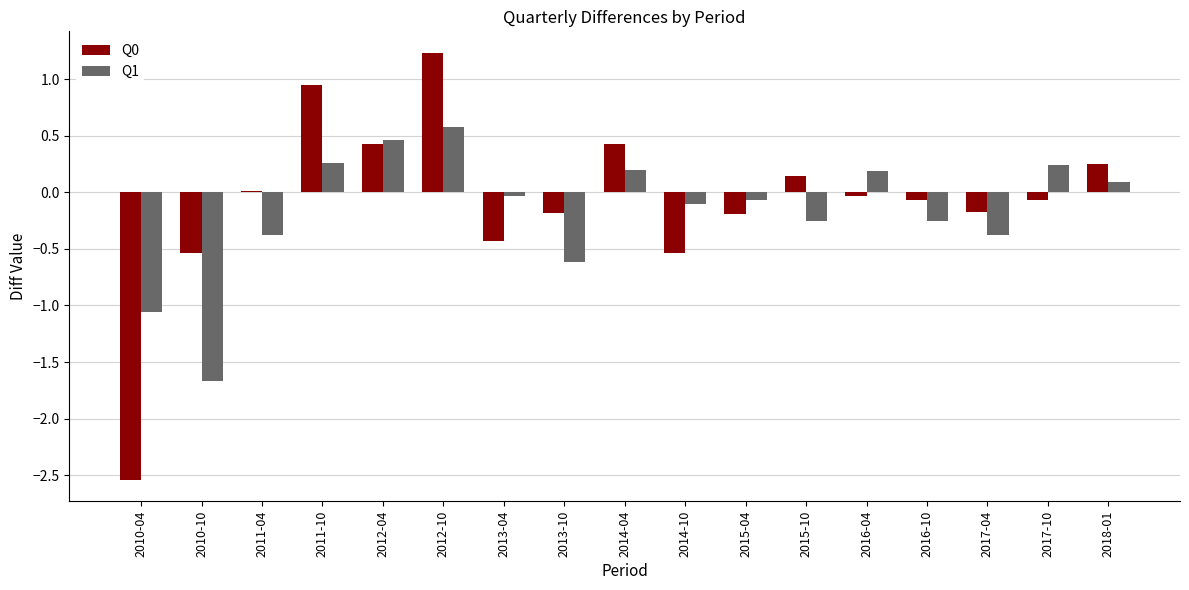

The Q1 series shows 0.7 at 2012-04. True or false?

False